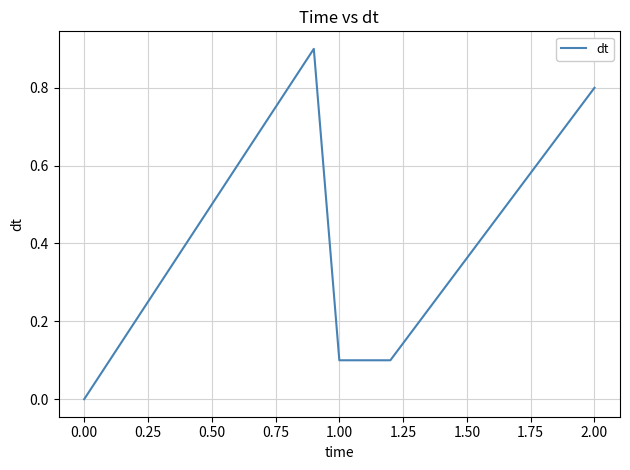

What is the average value?

0.3